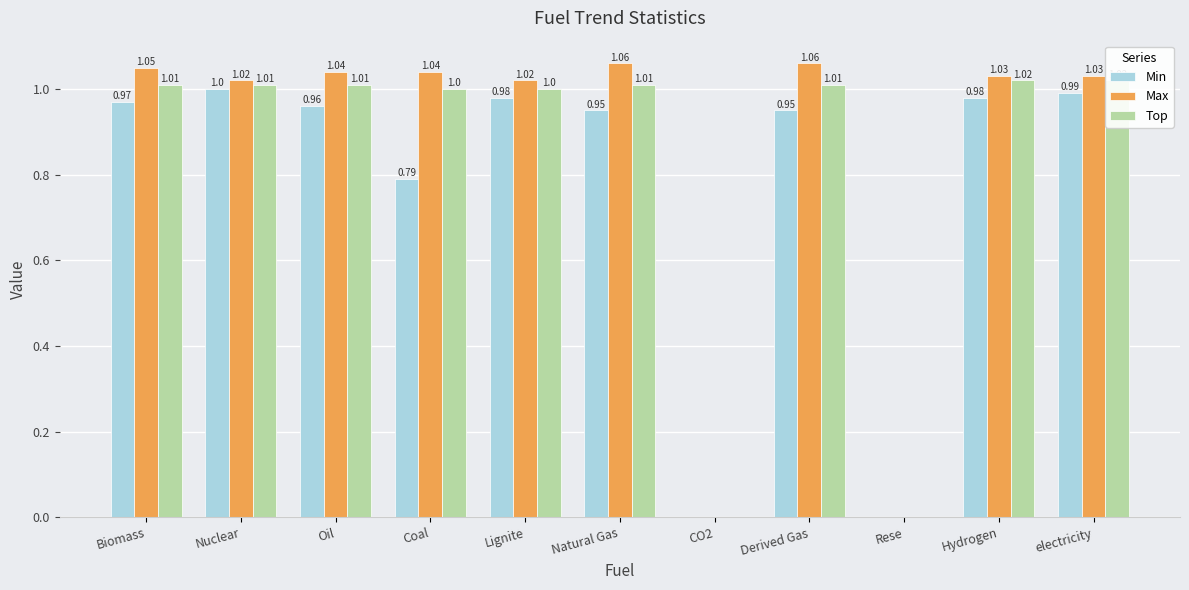

What position from the left is Biomass?

1